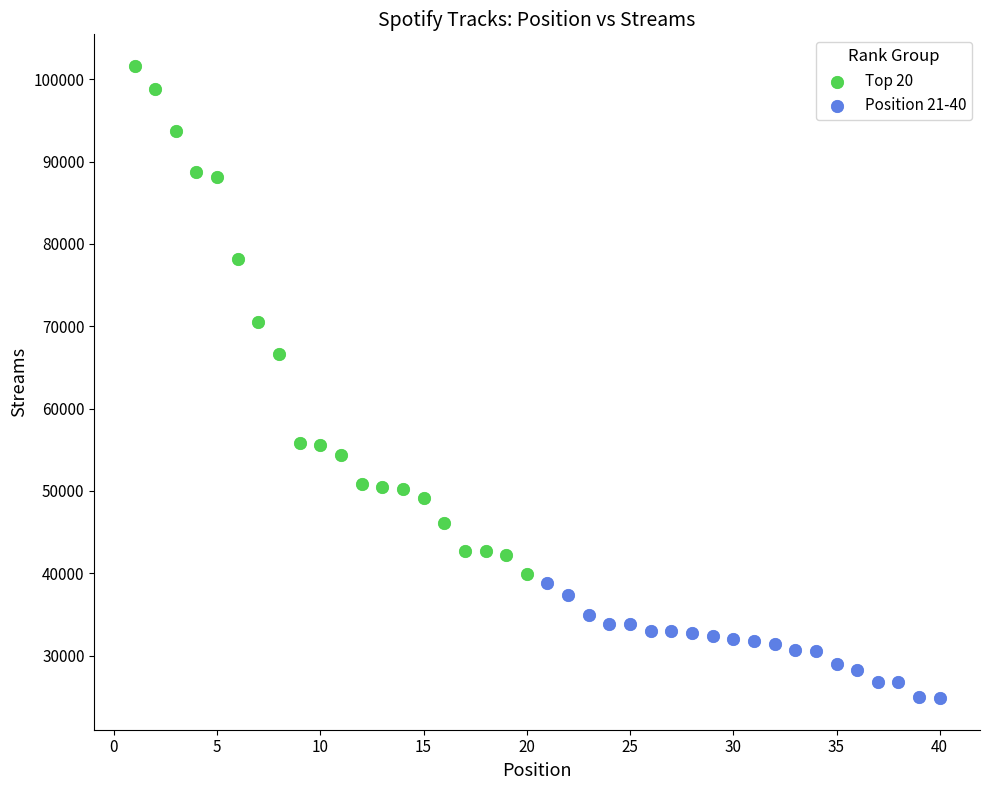

What are all the series names shown in the legend?

Top 20, Position 21-40